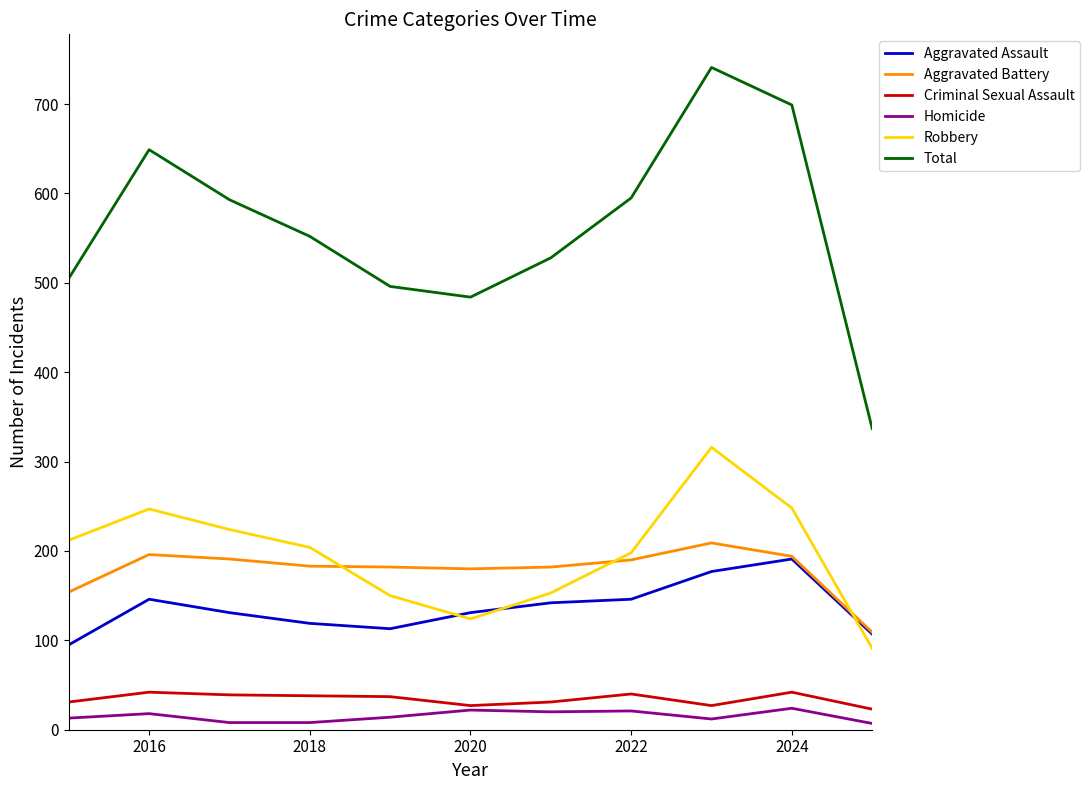

Which series has the largest total across all categories?

Total